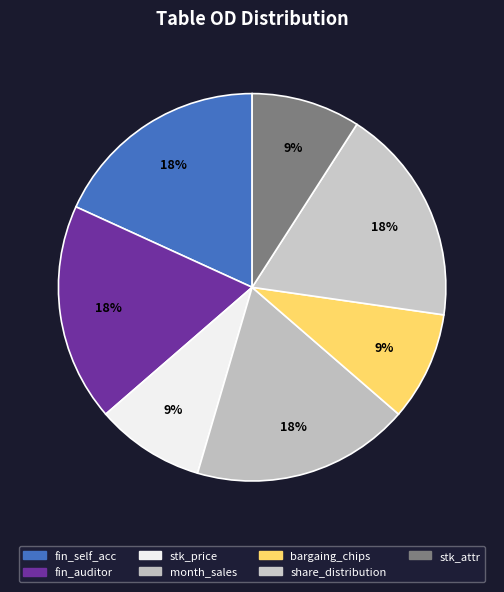

The stk_attr slice represents 2% of the pie. True or false?

False